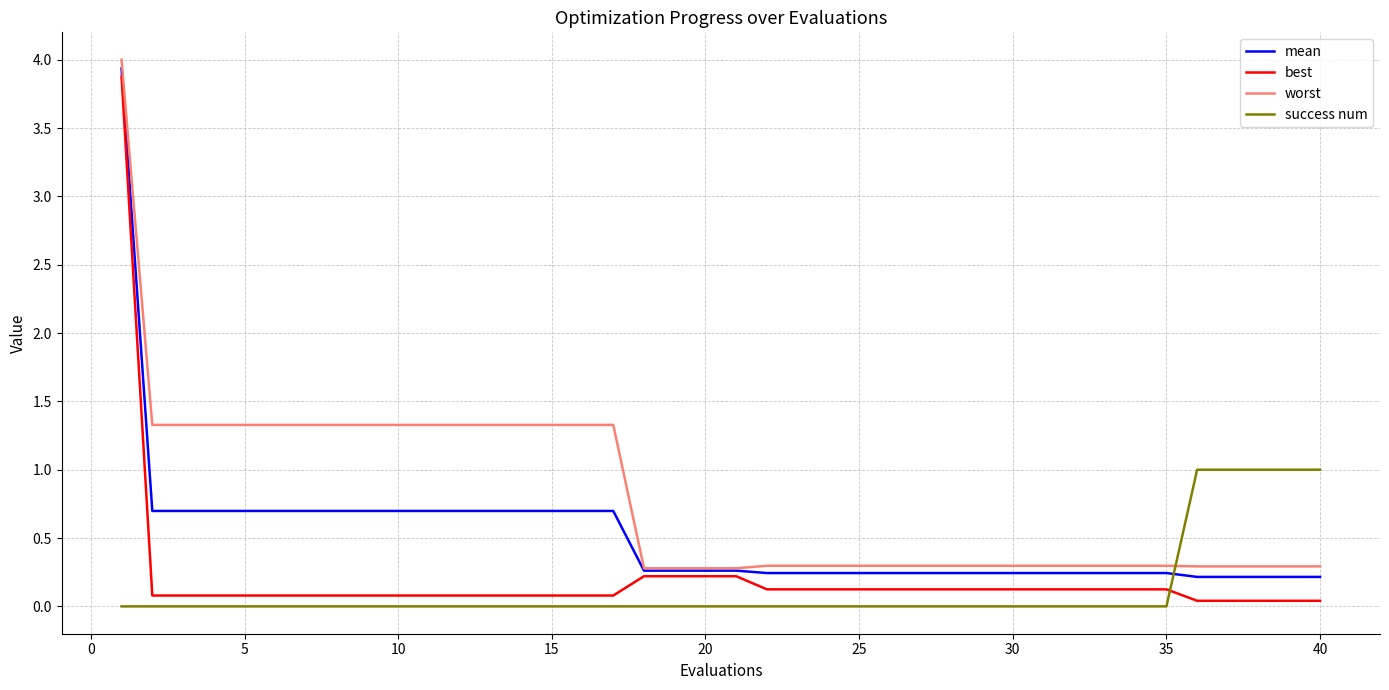

Which series has the widest spread of values?

best